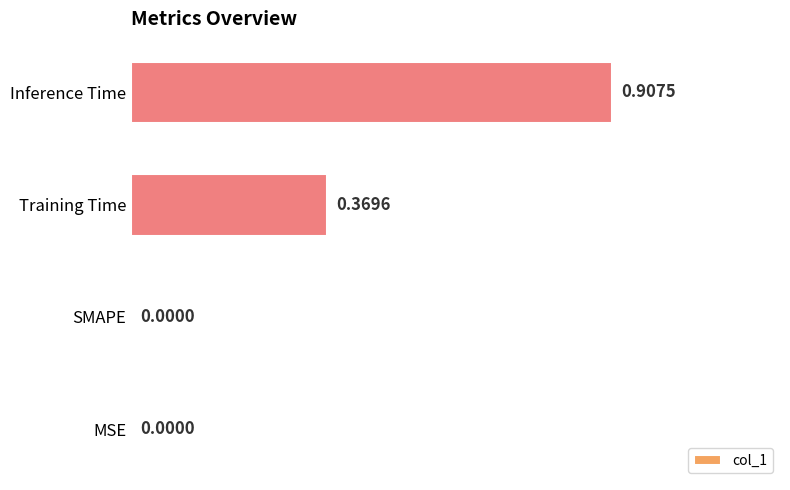

What is the sum of all values?

1.3